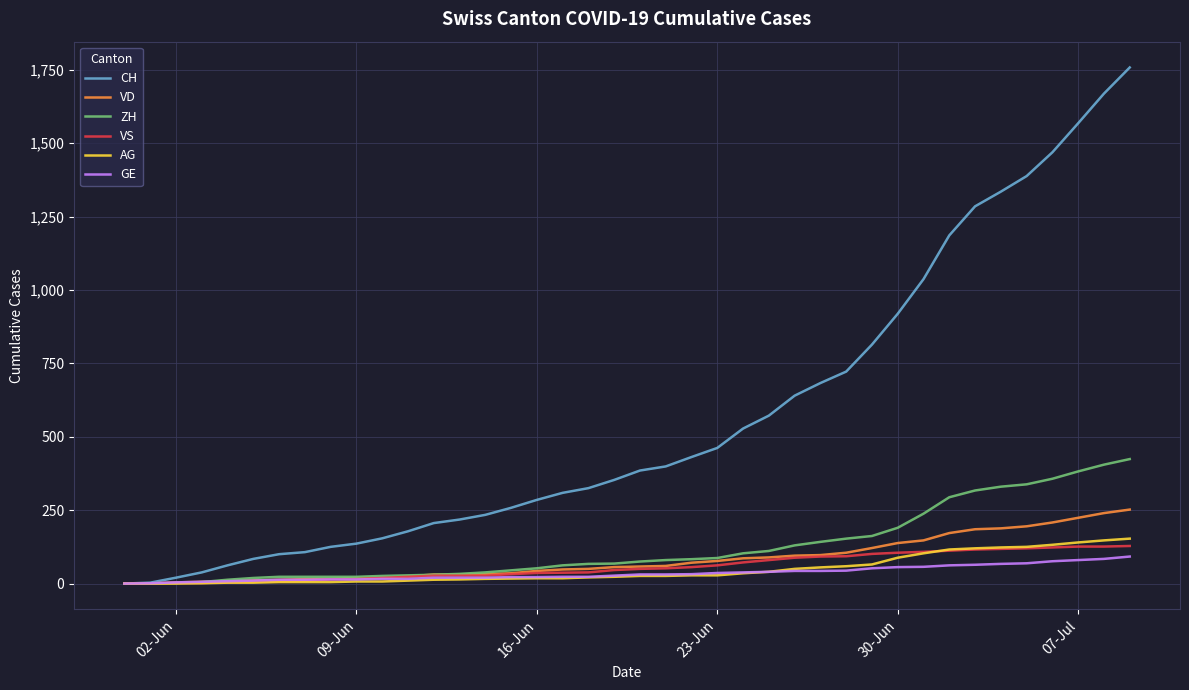

What is the maximum value for ZH?

424